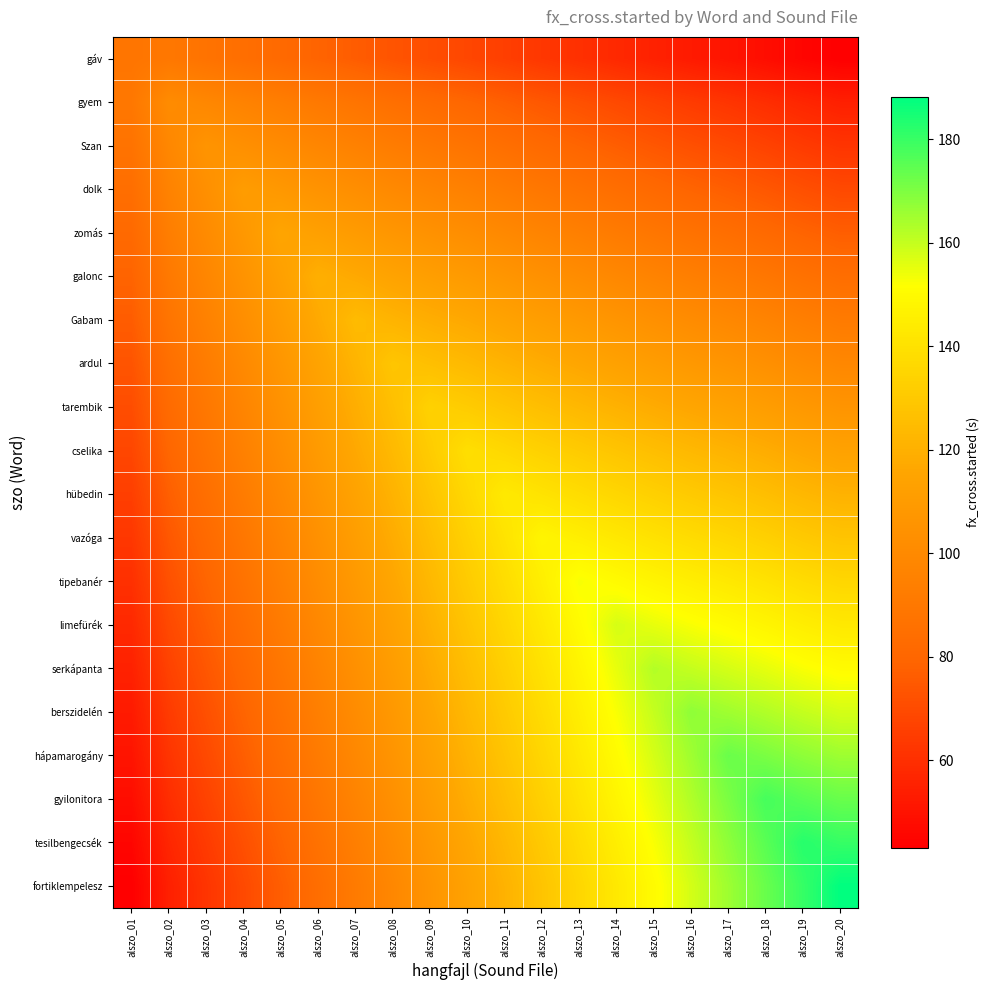

List the series in order of their peak value, highest first.

fortiklempelesz, tesilbengecsék, gyilonitora, hápamarogány, berszidelén, serkápanta, limefürék, tipebanér, vazóga, hübedin, cselika, tarembik, ardul, Gabam, galonc, zomás, dolk, Szan, gyem, gáv